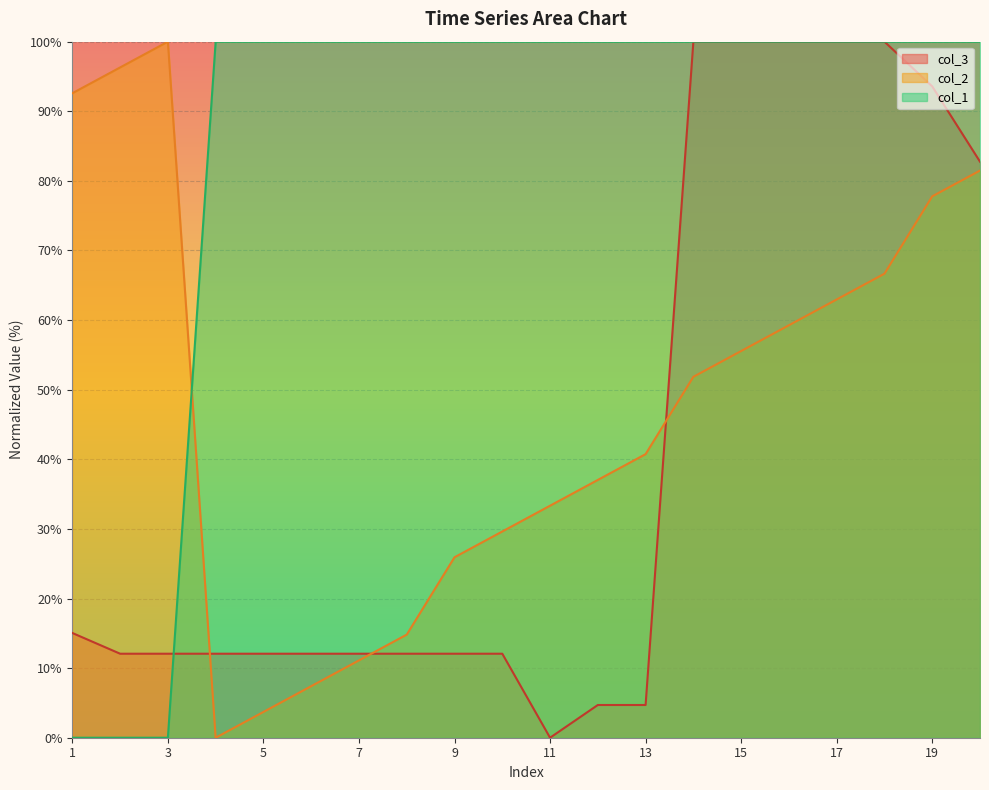

What is the difference between the maximum and minimum values in the col_2 series?

100.0